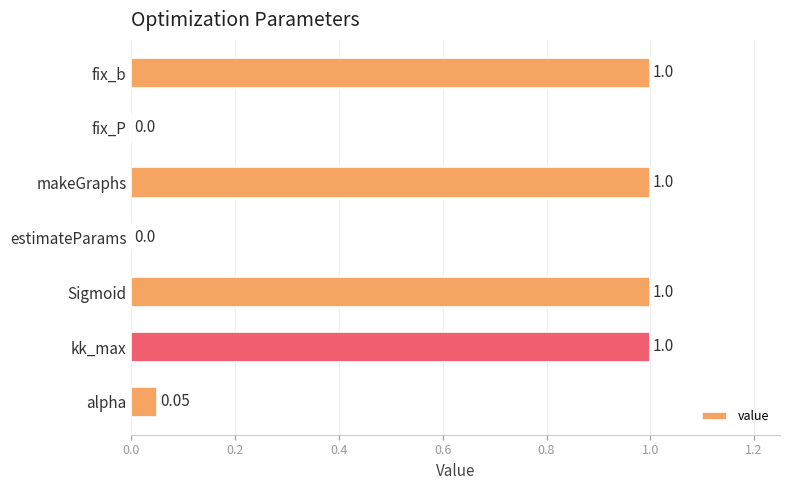

What is the ratio of the value at fix_b to the value at kk_max?

1.0